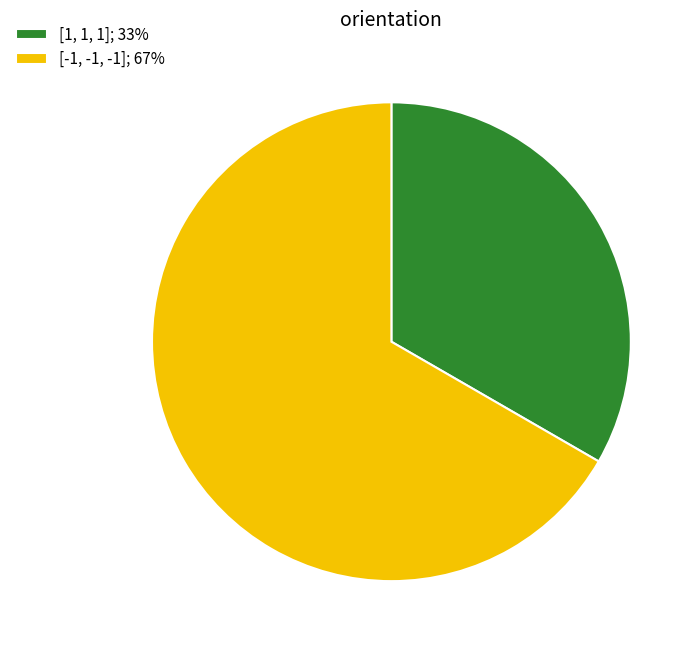

The [1, 1, 1] slice represents 23% of the pie. True or false?

False